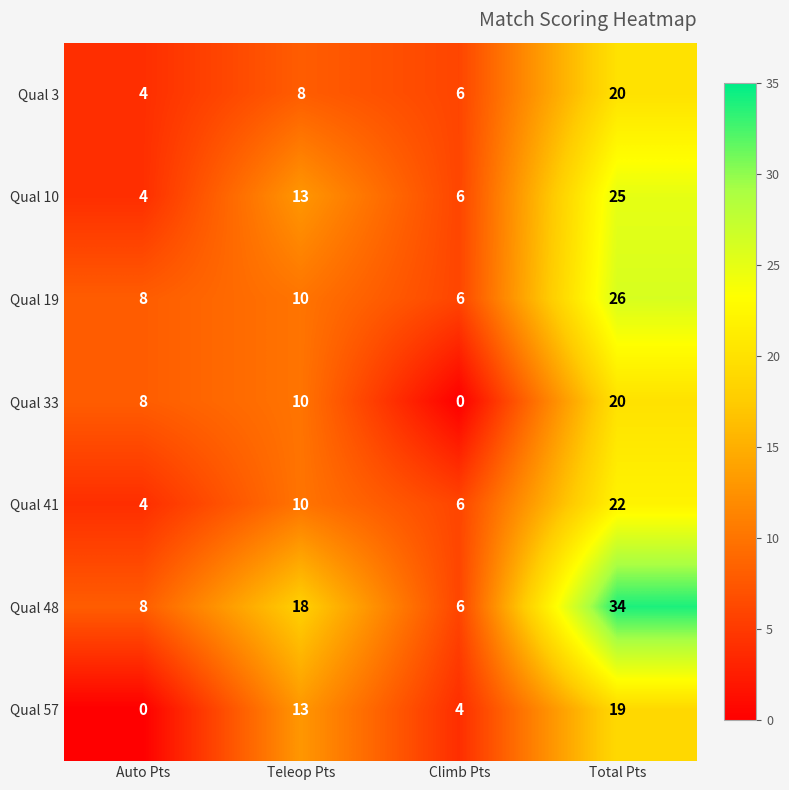

Rank the categories by Qual 33 value from lowest to highest.

Climb Pts, Auto Pts, Teleop Pts, Total Pts